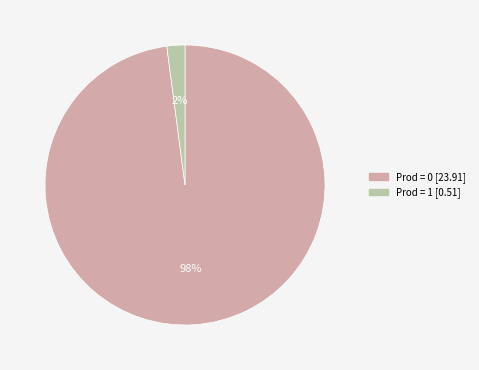

How many segments does this pie chart have?

2